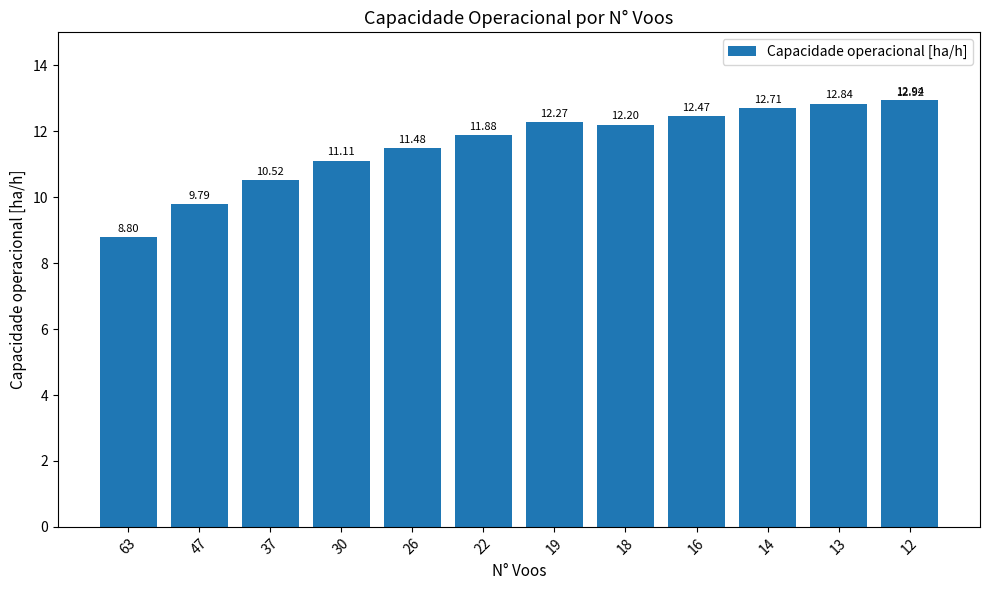

What is the difference between the values at 14 and 12?

0.2